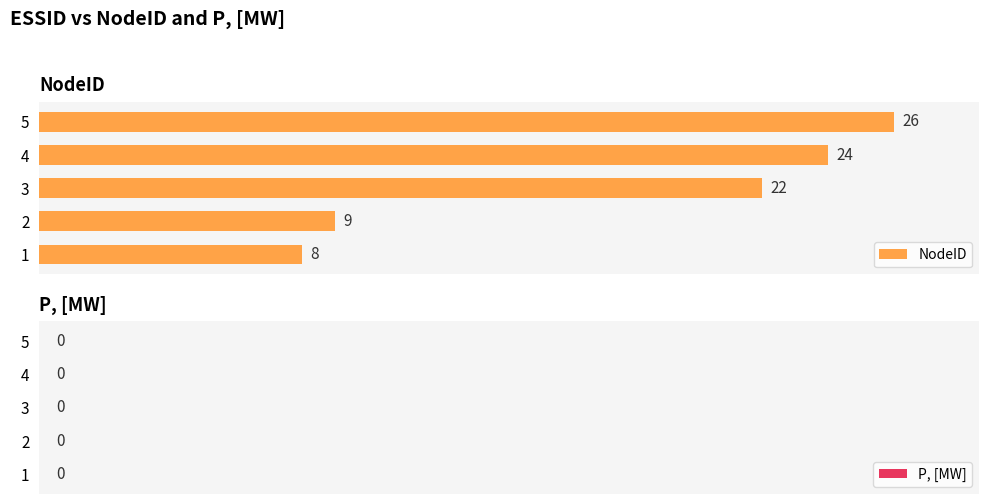

How many data points does each series have?

5